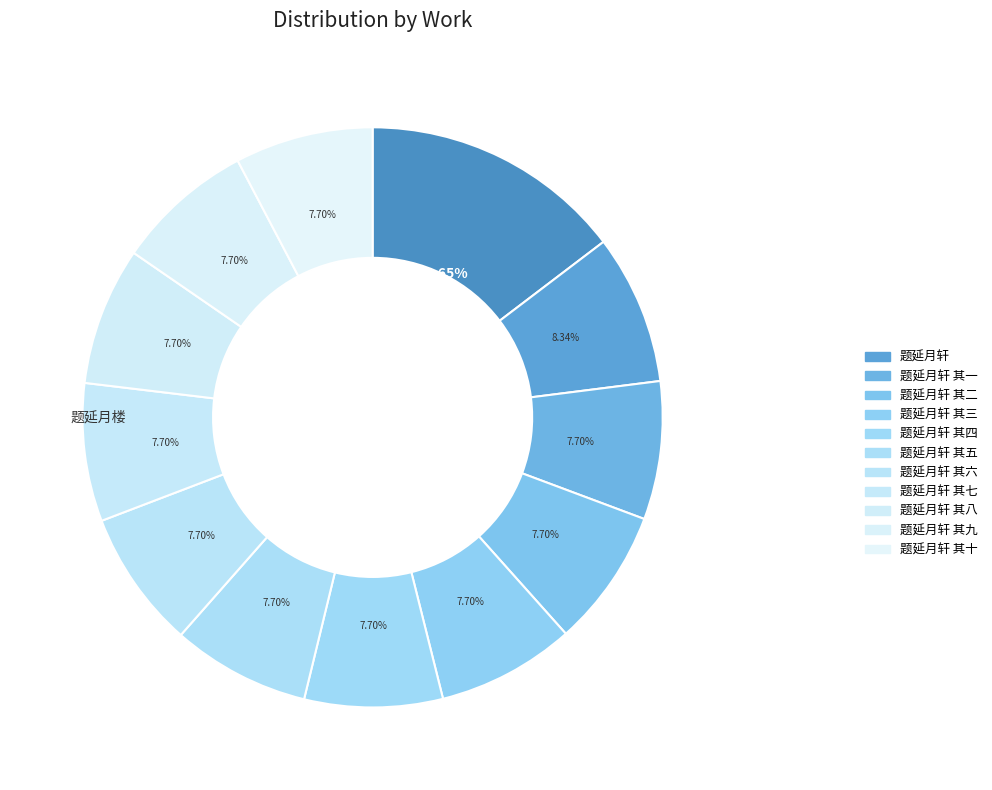

How many segments does this pie chart have?

12